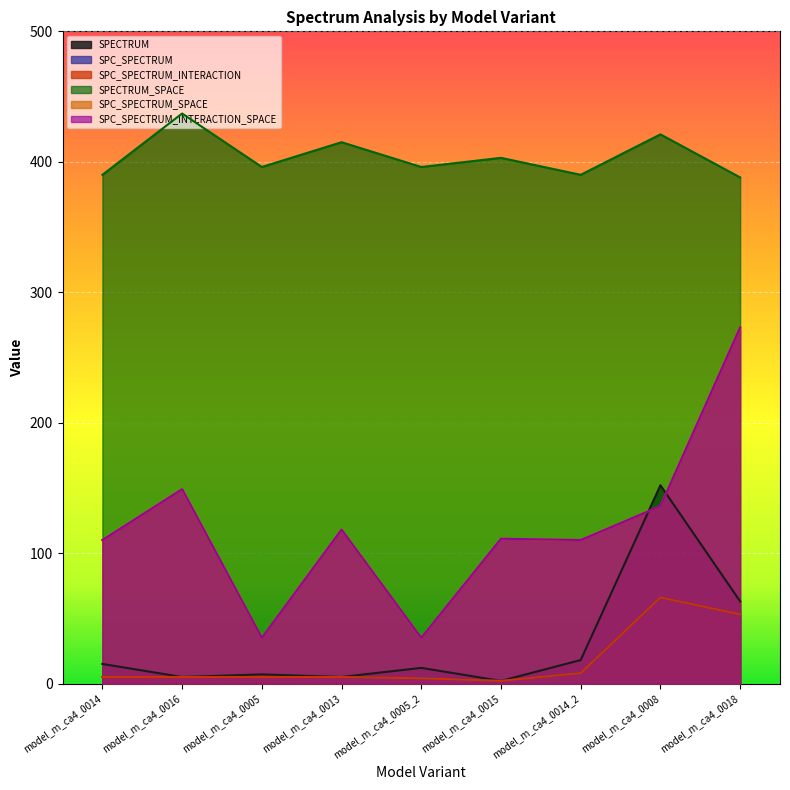

At which label is SPECTRUM_SPACE closest to 412?

model_m_ca4_0013